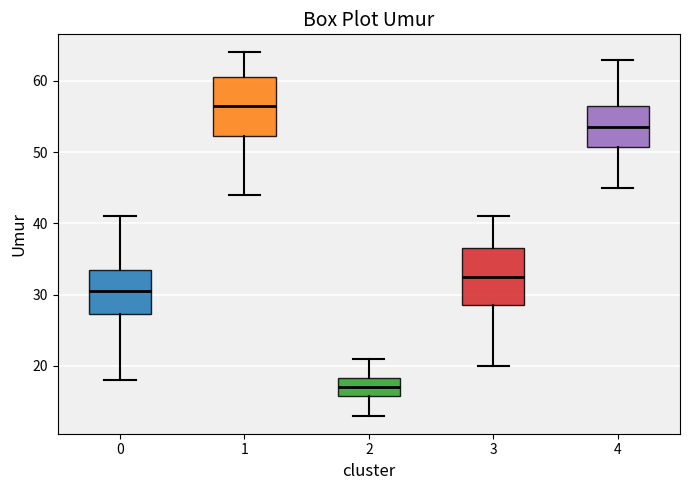

Where is the lower edge of the box at x = 2 on the y-axis? The values are not printed on the chart, so give them approximately, as read against the axis.

16